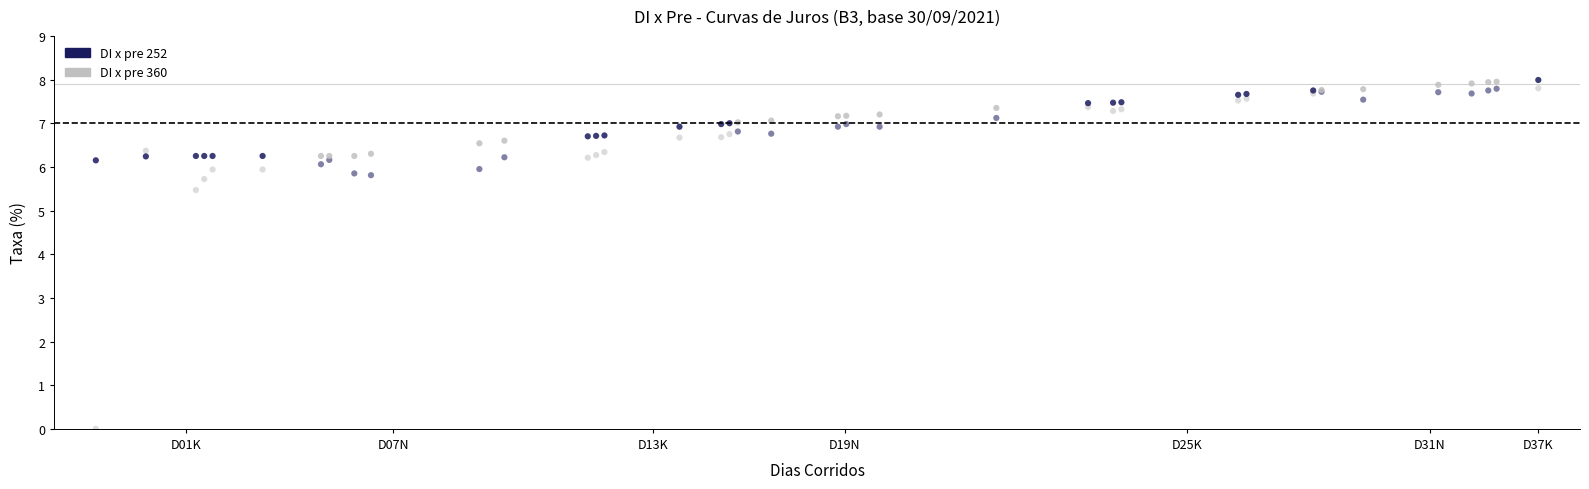

Which series contains the lowest Y value?

DI x pre 360